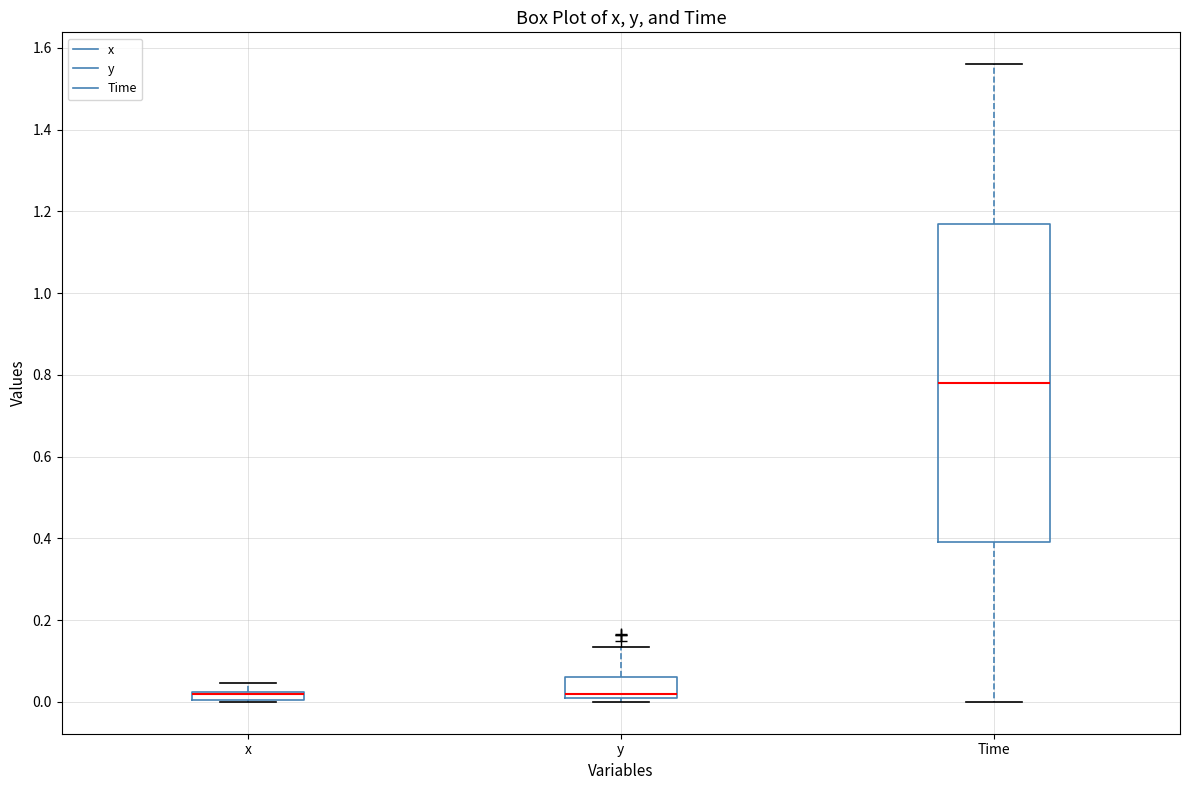

Where is the upper edge of the box for y on the y-axis? The values are not printed on the chart, so give them approximately, as read against the axis.

0.06